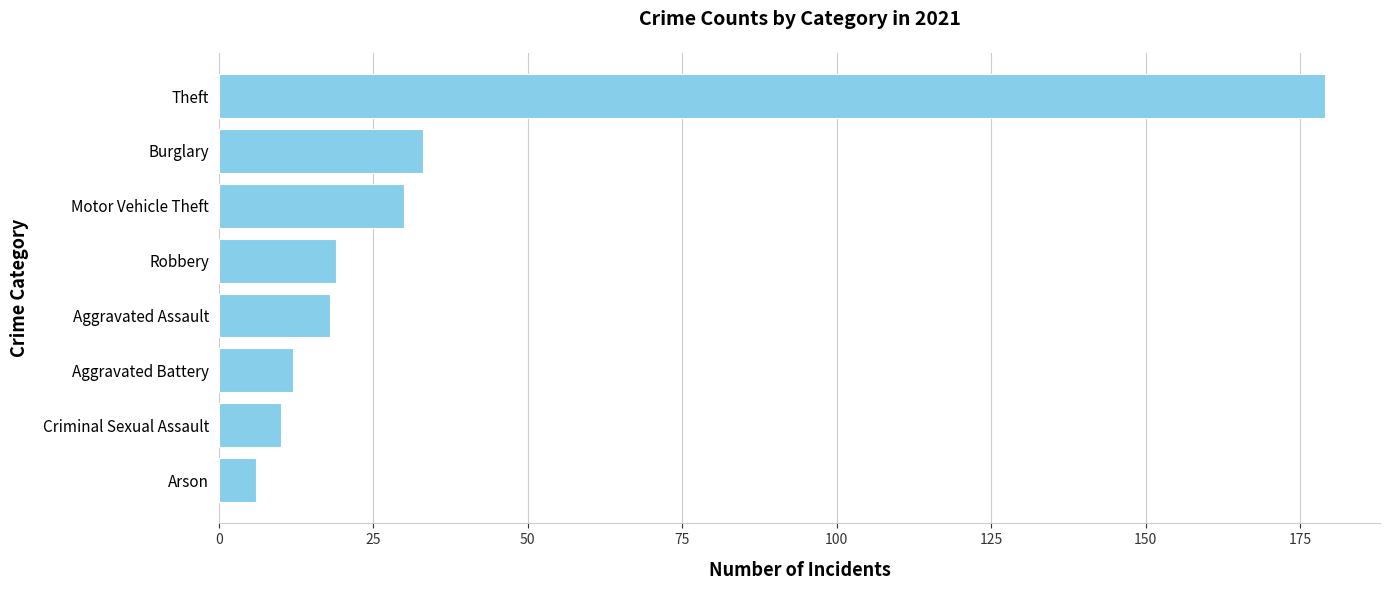

Between Criminal Sexual Assault and Burglary, which is larger?

Burglary